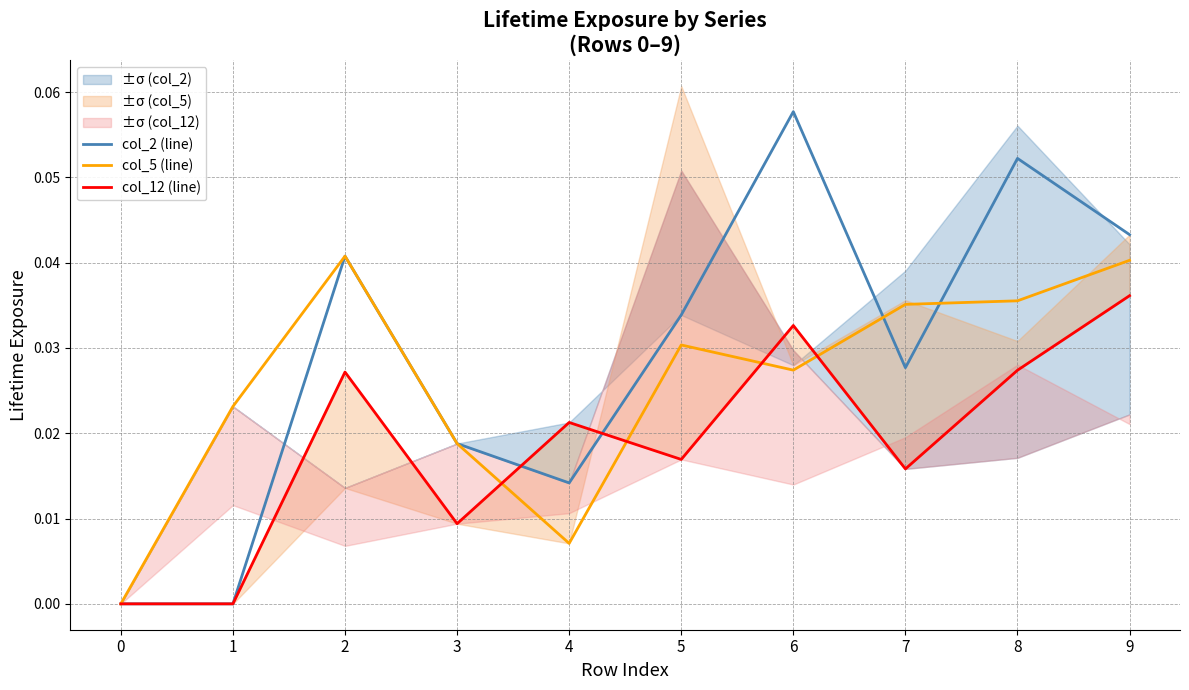

Reading left to right, what are all the values shown in this chart?

col_2 (line): 0=0.0	1=0.0	2=0.0	3=0.0	4=0.0	5=0.0	6=0.1	7=0.0	8=0.1	9=0.0
col_5 (line): 0=0.0	1=0.0	2=0.0	3=0.0	4=0.0	5=0.0	6=0.0	7=0.0	8=0.0	9=0.0
col_12 (line): 0=0.0	1=0.0	2=0.0	3=0.0	4=0.0	5=0.0	6=0.0	7=0.0	8=0.0	9=0.0